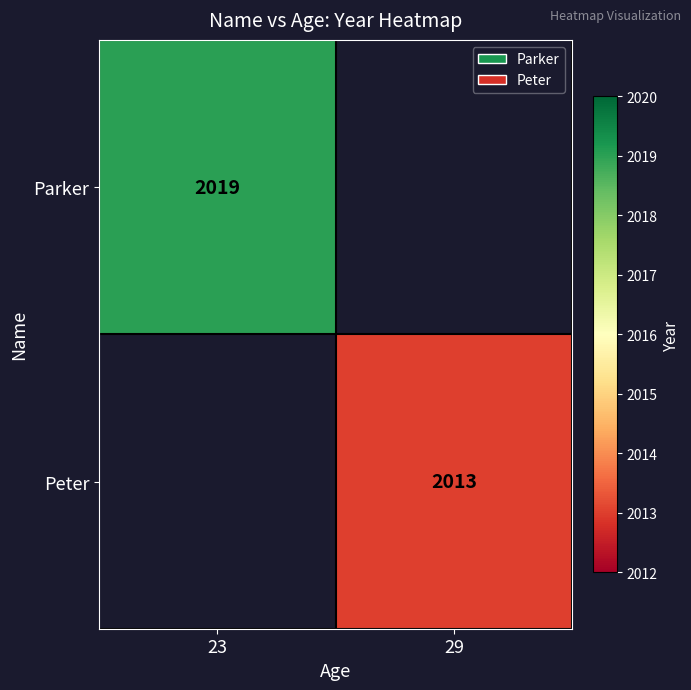

Is the value of Parker at 23 greater than the value of Peter at 29?

Yes